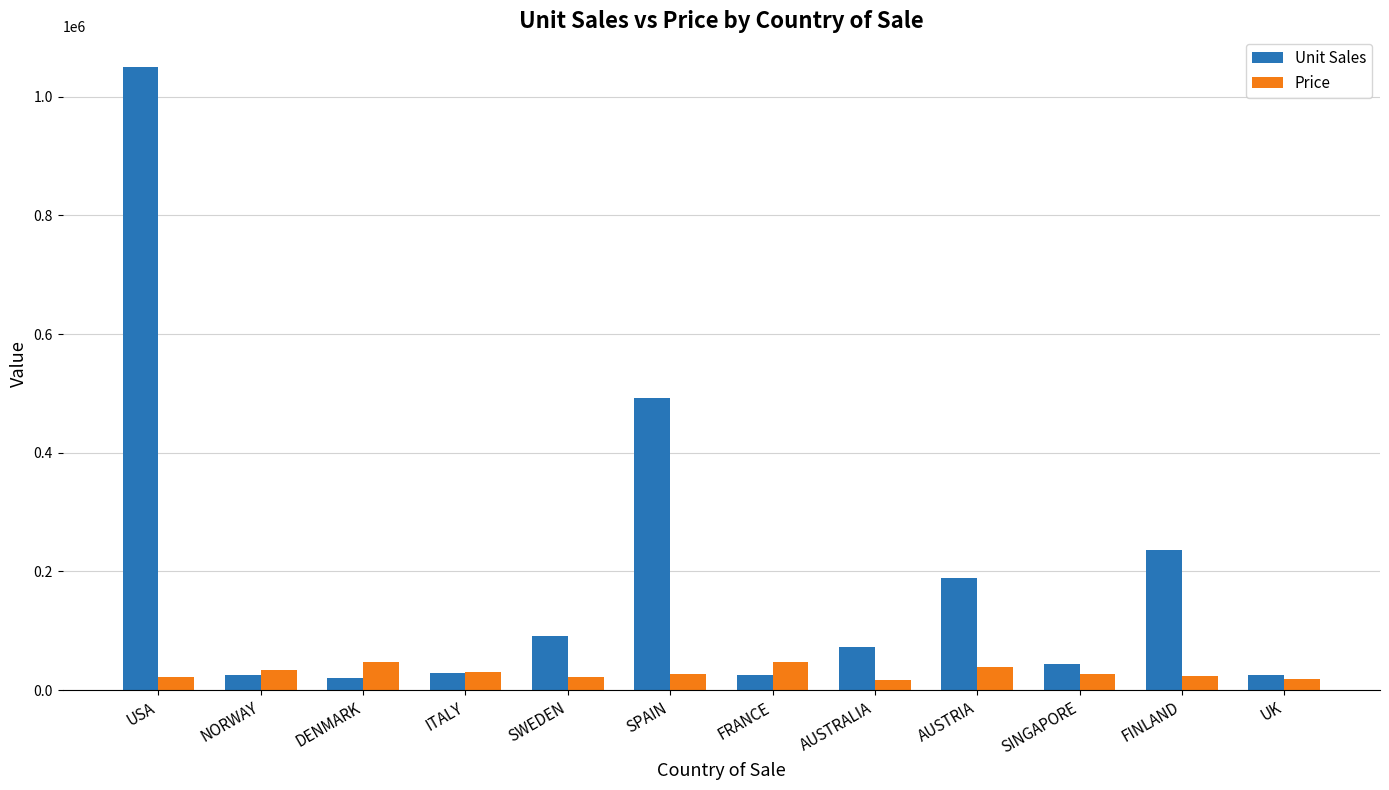

What is the maximum value shown in the chart?

1049355